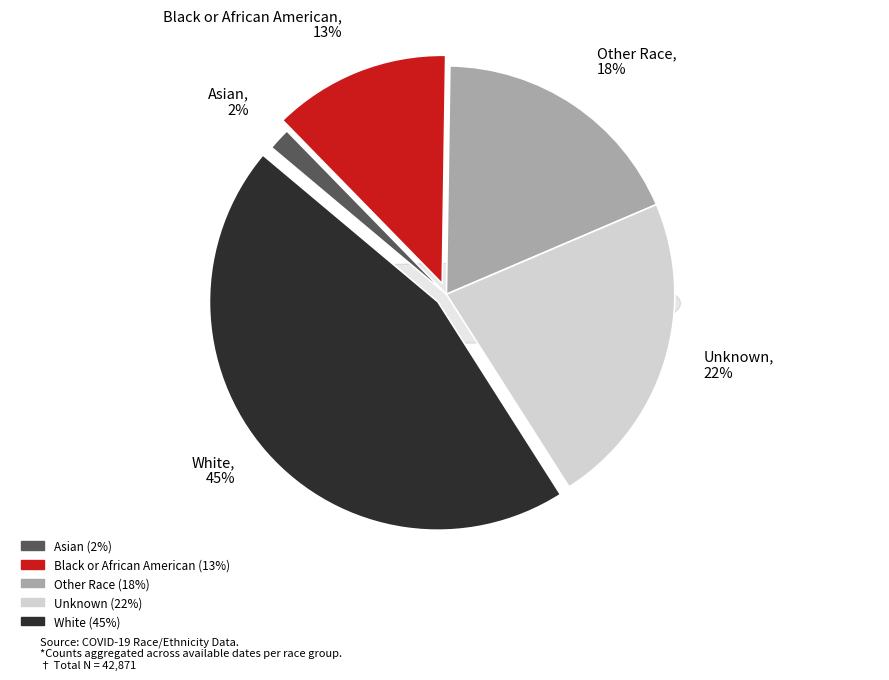

True or false: Asian accounts for 2% of the total.

True